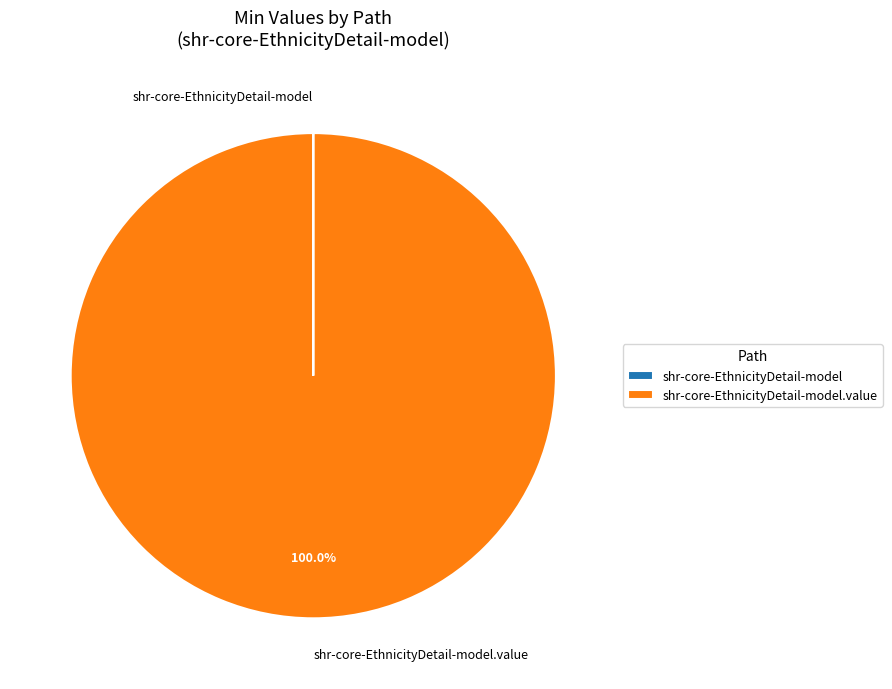

How many segments does this pie chart have?

2